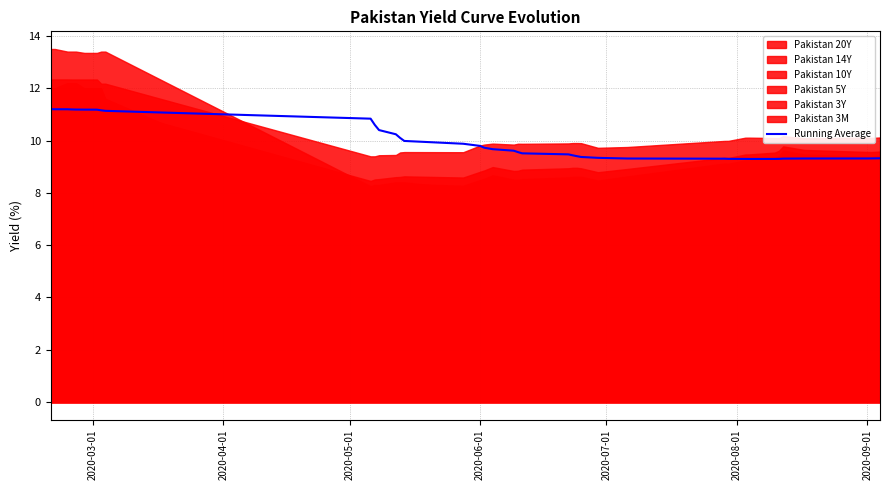

What is the maximum value for Running Average?

11.2